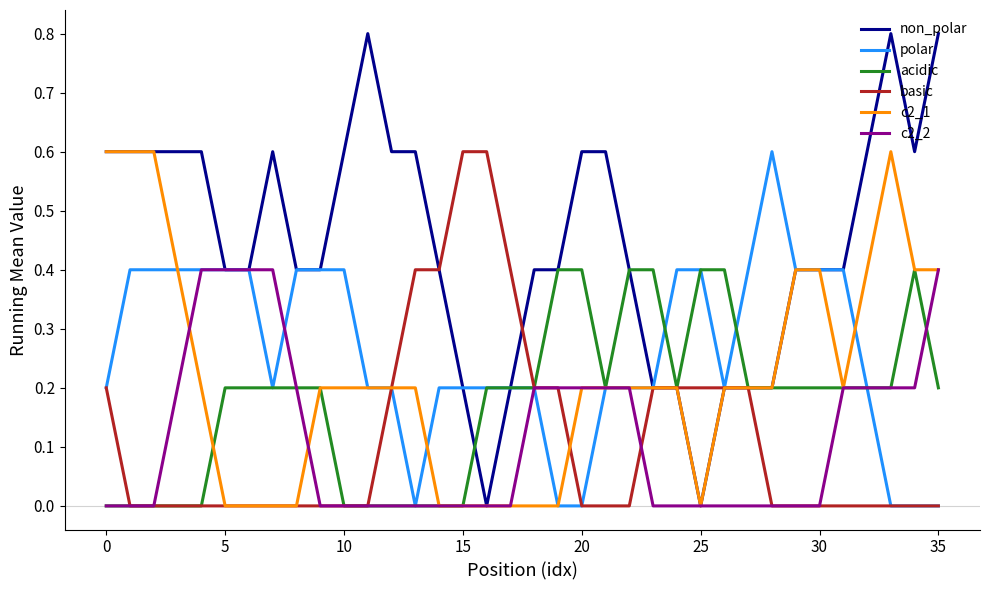

What is the maximum value for acidic?

0.4